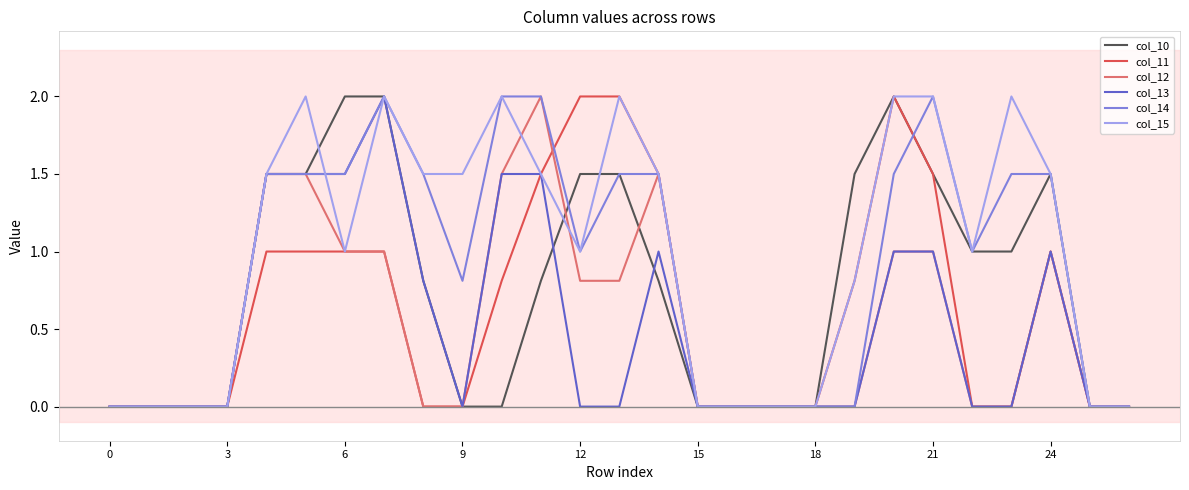

What is the maximum value for col_13?

2.0